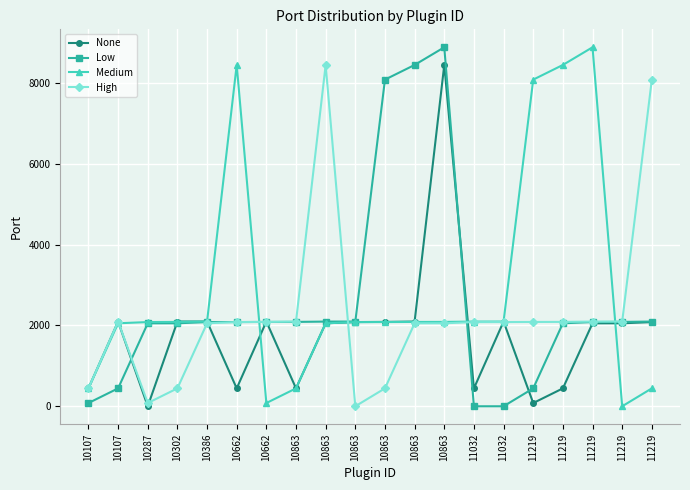

At 11219, list the series in order from smallest to largest.

None, Low, High, Medium